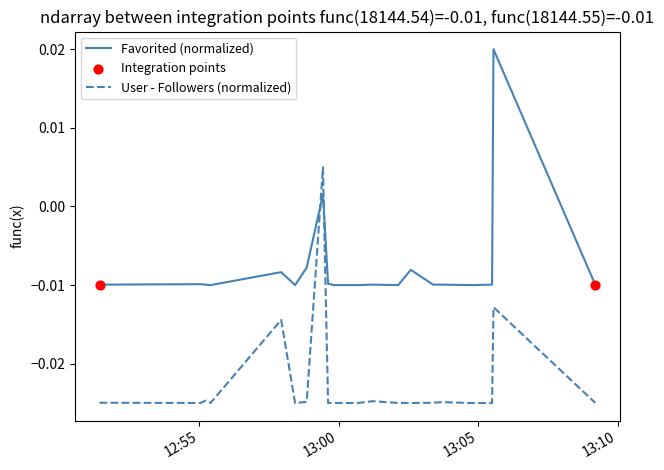

How many intersections are there between User - Followers (normalized) and Favorited (normalized)?

2